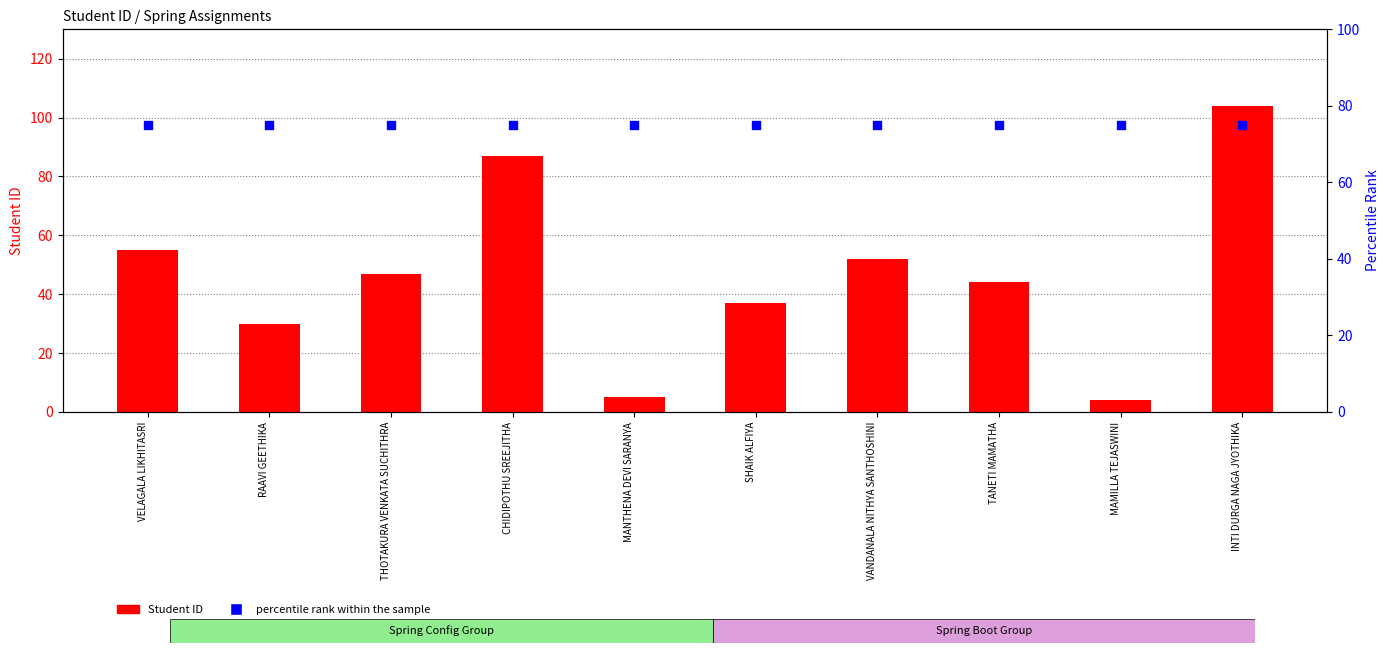

Which series contains the lowest Y value?

Student ID